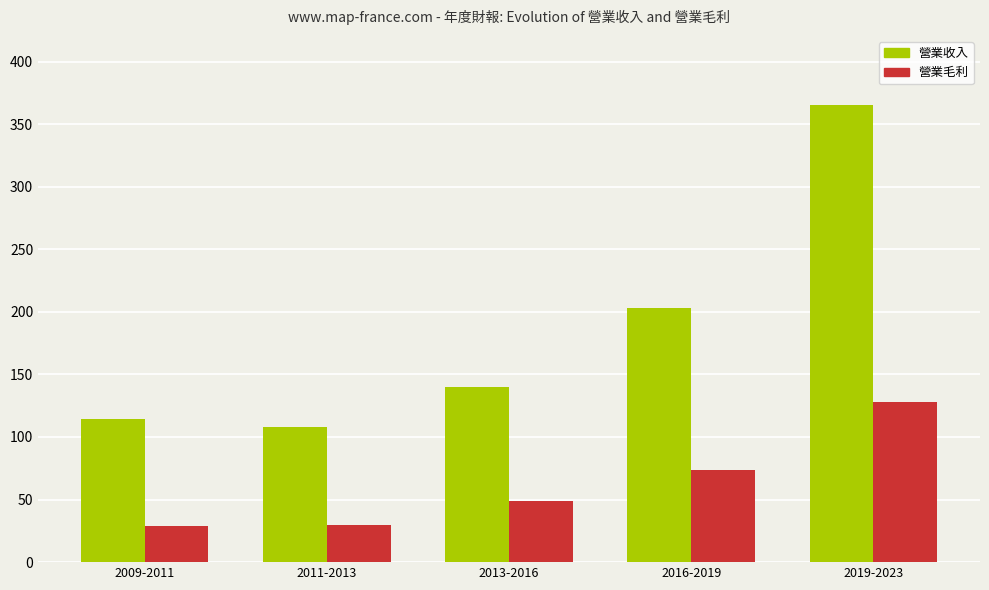

Rank the categories by 營業收入 value from lowest to highest.

2011-2013, 2009-2011, 2013-2016, 2016-2019, 2019-2023